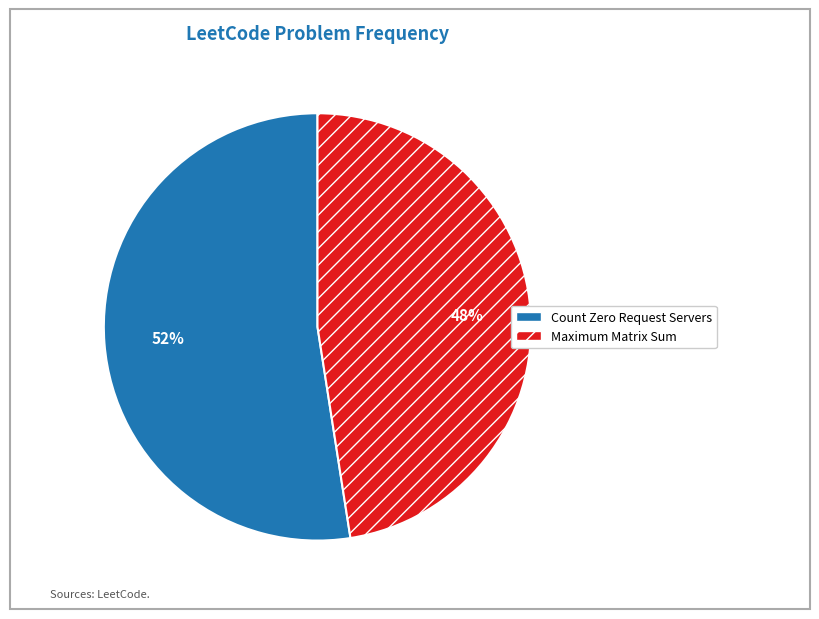

Is it true that Maximum Matrix Sum is 48% of the pie?

True